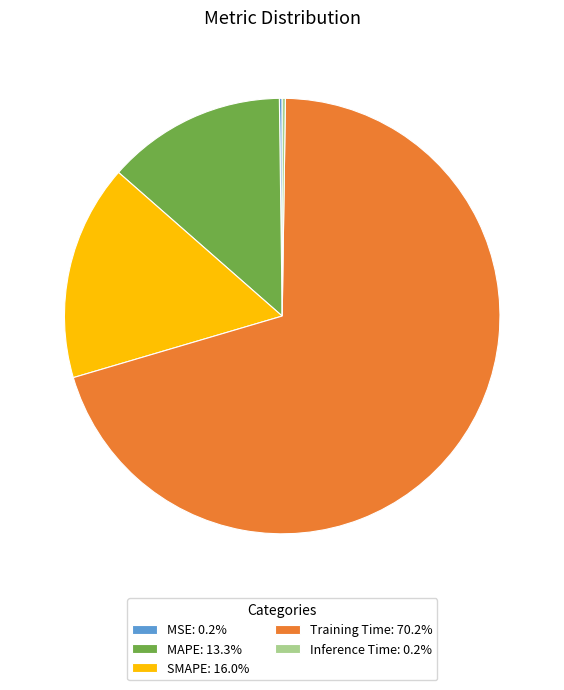

Does any single category account for the majority?

Yes